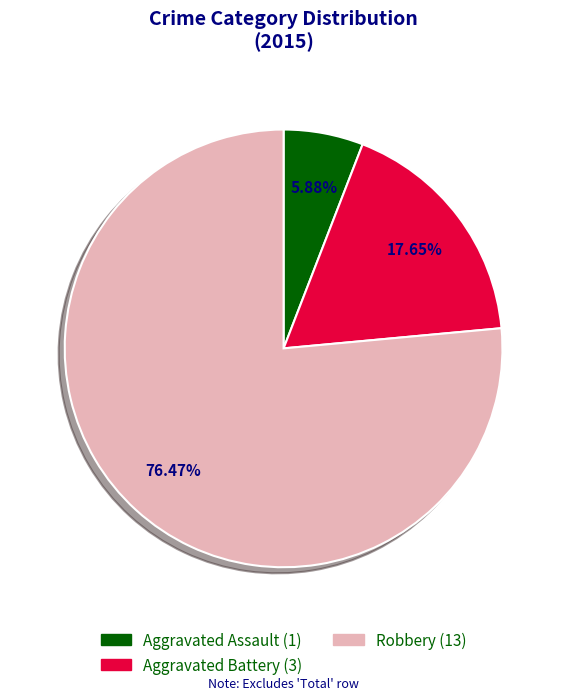

Rank the categories by value from highest to lowest.

Robbery, Aggravated Battery, Aggravated Assault